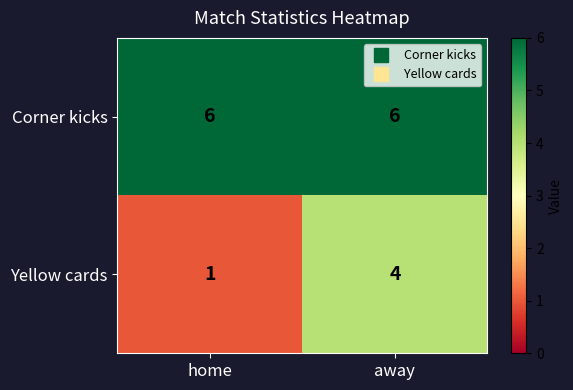

What value does the Yellow cards series have at away?

4